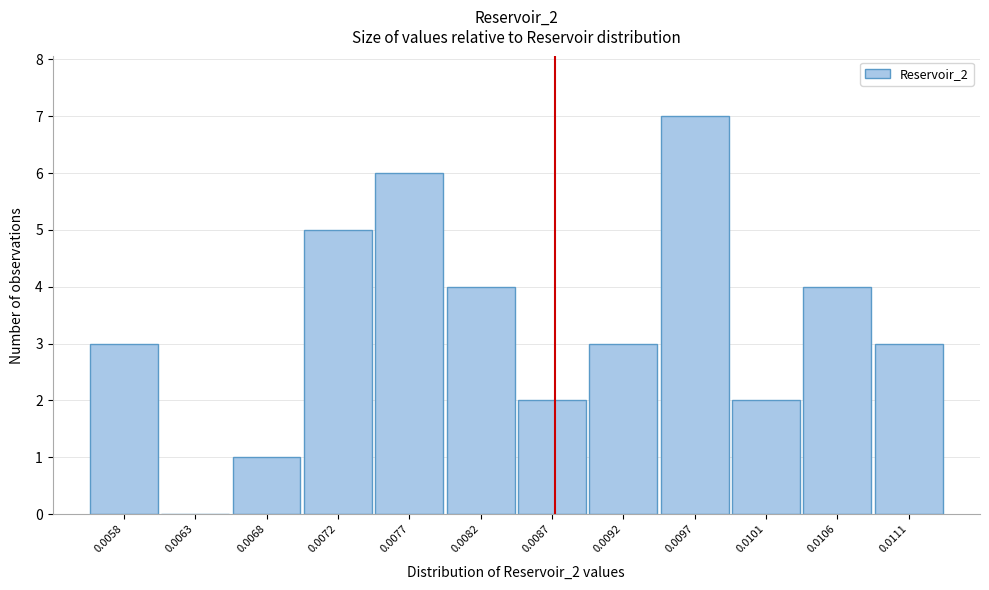

Reading right to left, list all the values displayed in this chart.

0.0111=3	0.0106=4	0.0101=2	0.0097=7	0.0092=3	0.0087=2	0.0082=4	0.0077=6	0.0072=5	0.0068=1	0.0063=0	0.0058=3